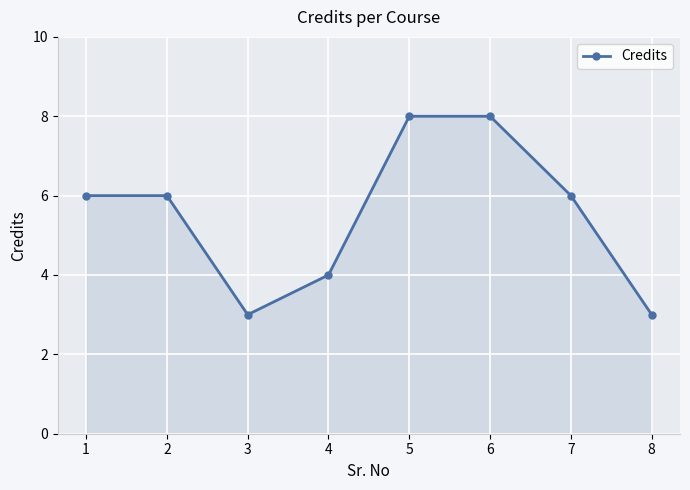

What is the smallest value displayed?

3